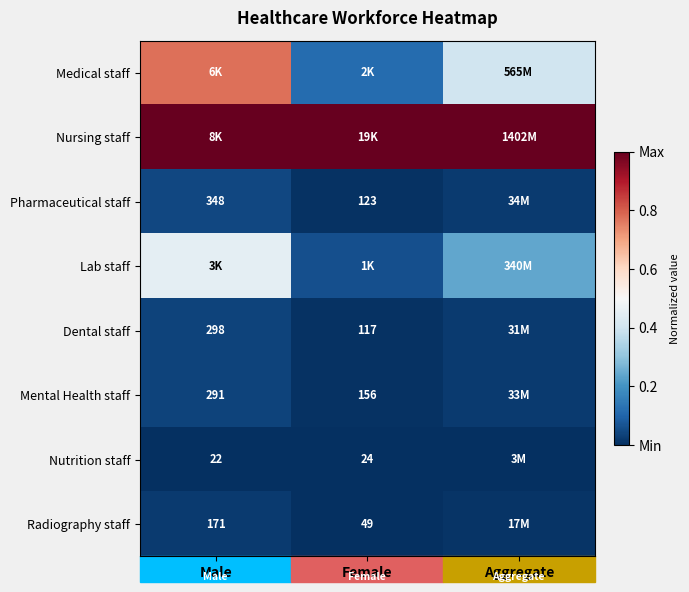

Is it true that Medical staff equals 1.1 at Male?

False